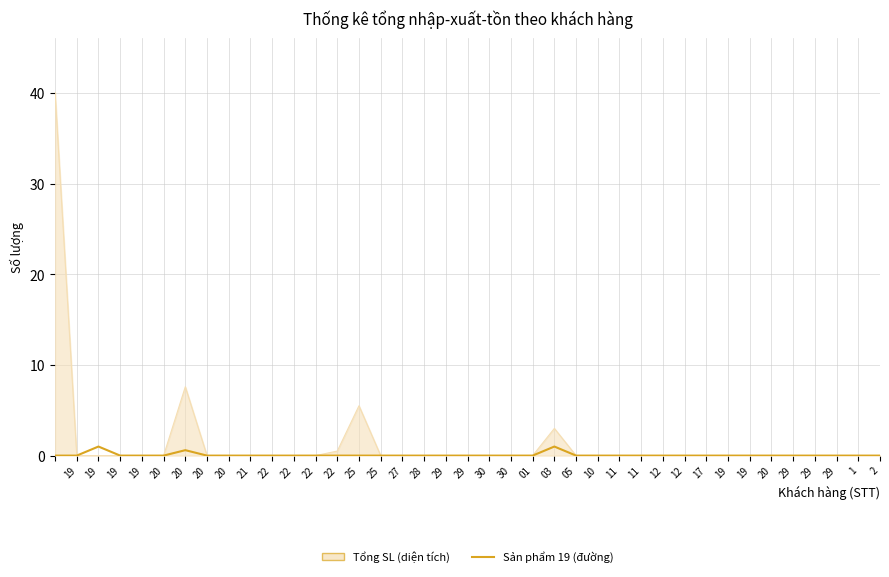

What is the greatest value displayed?

40.1